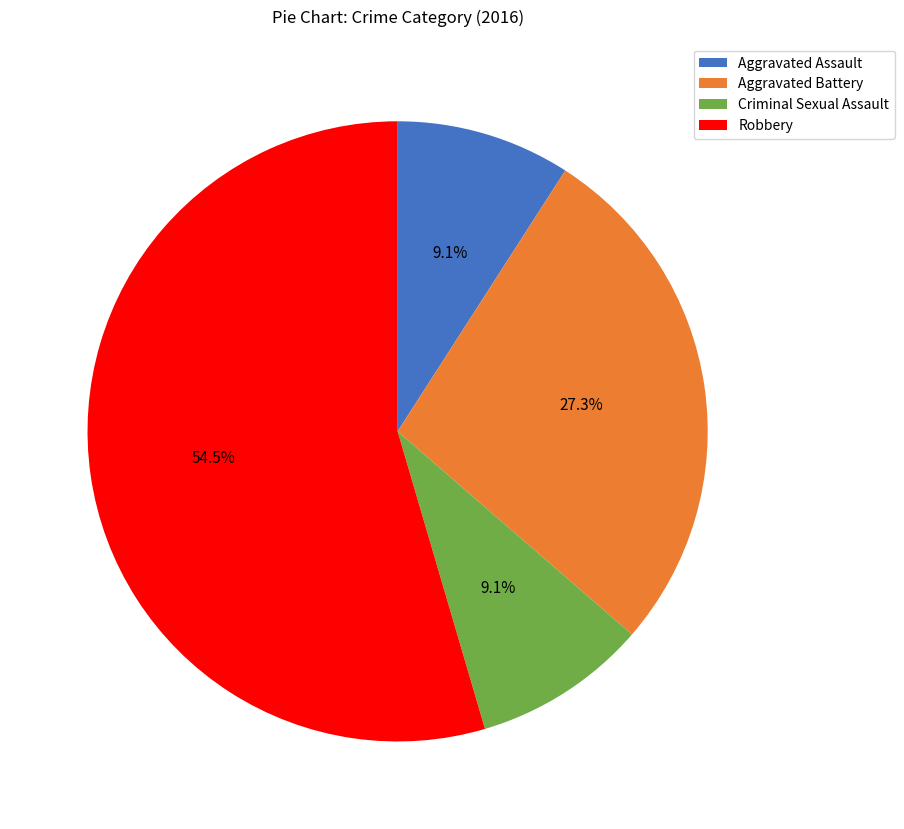

Which category has the biggest portion of the pie?

Robbery